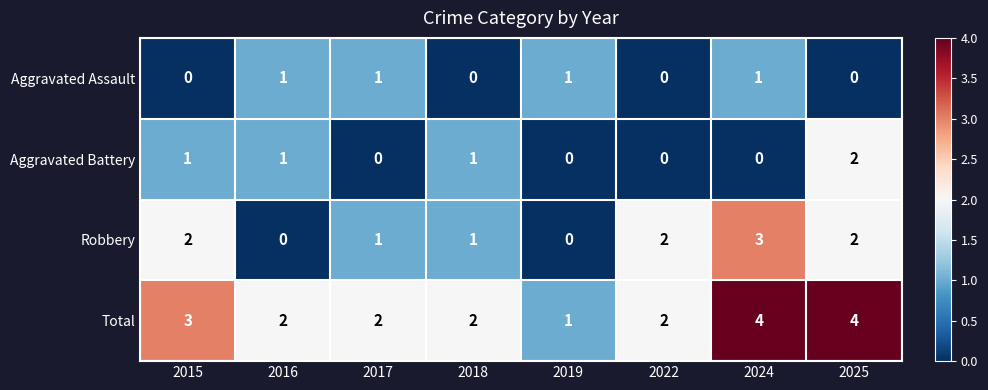

What is the sum of all Total values?

20